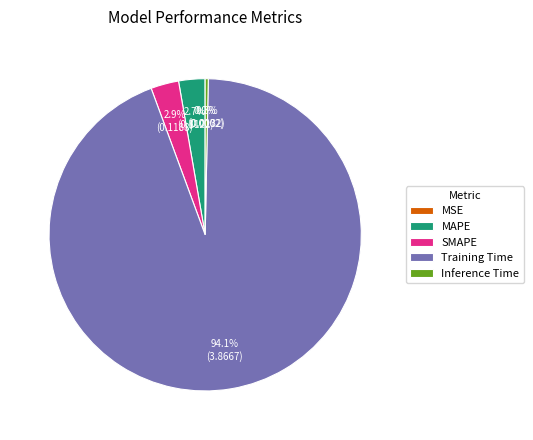

Which category accounts for the majority?

Training Time